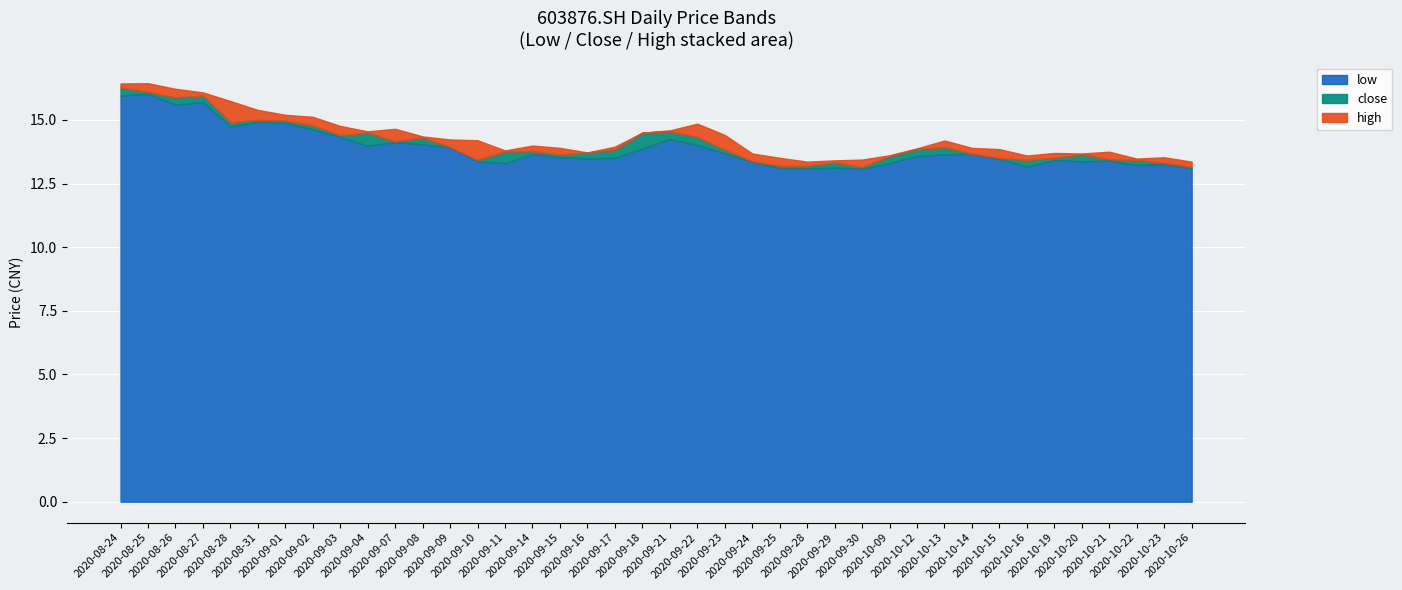

How many lines are shown in the chart?

3